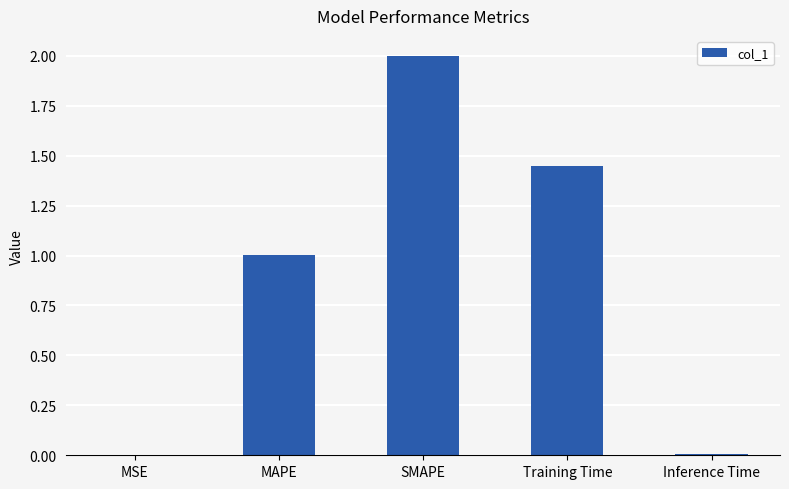

What is the approximate value at SMAPE?

2.0